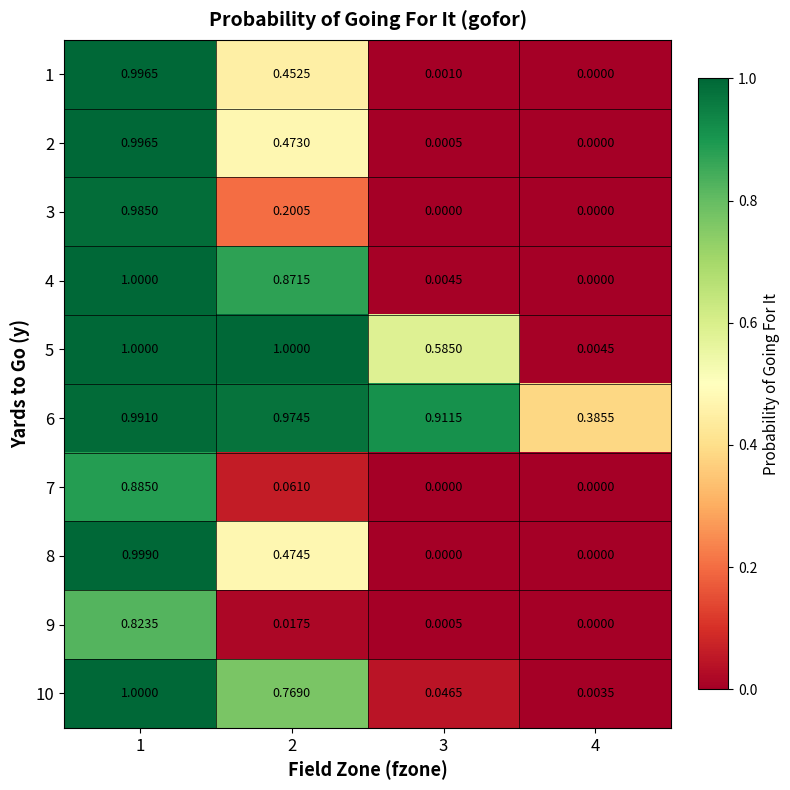

Reading left to right, extract all data points from this chart.

1: 1=1.0	2=0.5	3=0.0	4=0.0
2: 1=1.0	2=0.5	3=0.0	4=0.0
3: 1=1.0	2=0.2	3=0.0	4=0.0
4: 1=1.0	2=0.9	3=0.0	4=0.0
5: 1=1.0	2=1.0	3=0.6	4=0.0
6: 1=1.0	2=1.0	3=0.9	4=0.4
7: 1=0.9	2=0.1	3=0.0	4=0.0
8: 1=1.0	2=0.5	3=0.0	4=0.0
9: 1=0.8	2=0.0	3=0.0	4=0.0
10: 1=1.0	2=0.8	3=0.0	4=0.0